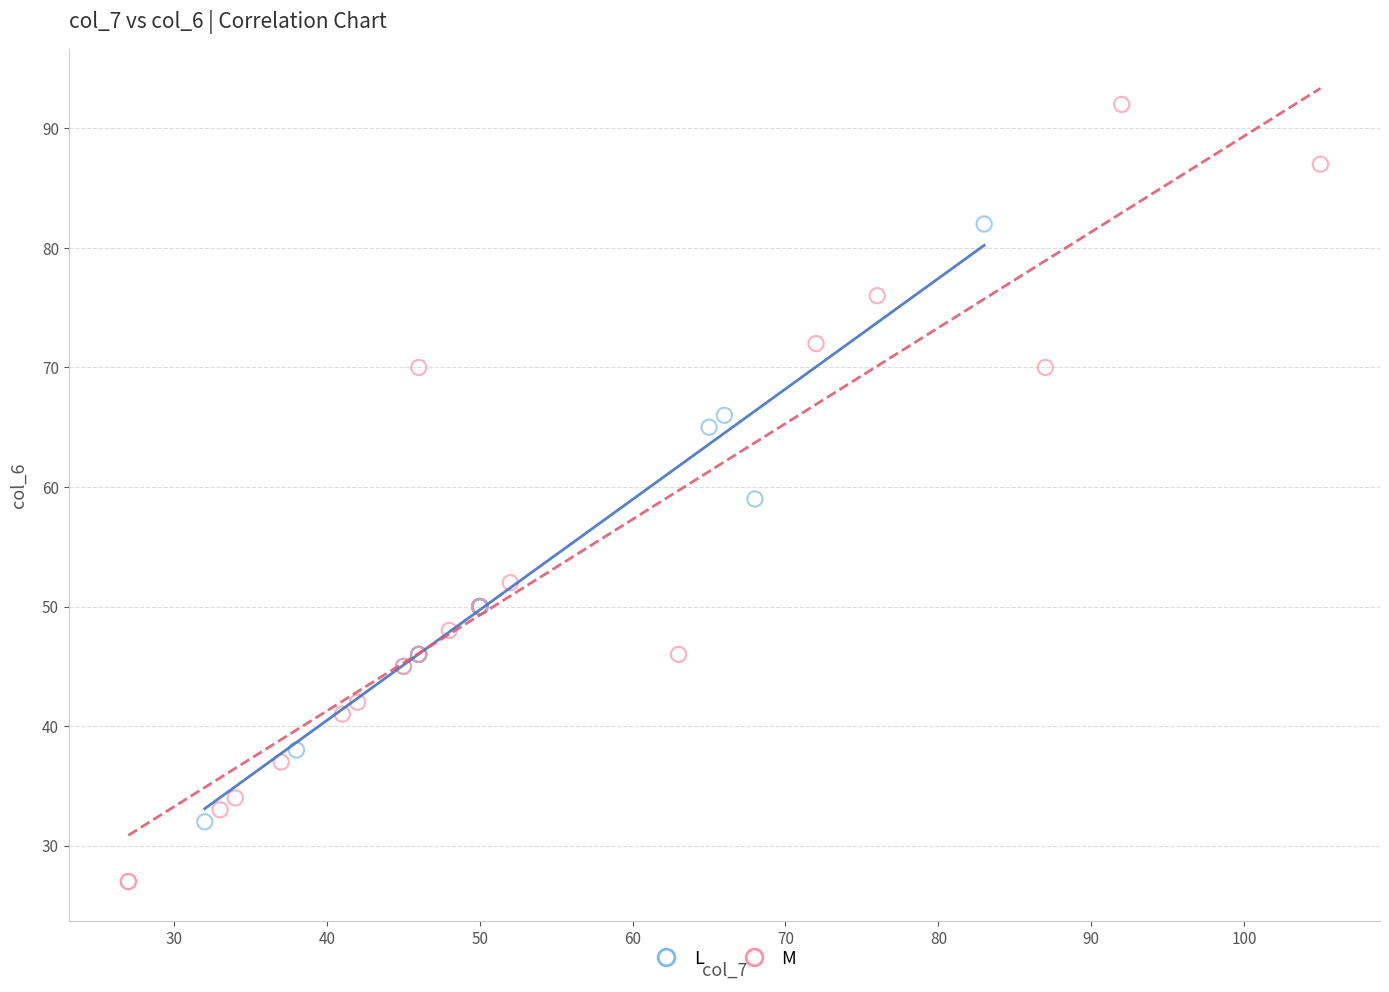

Which series contains the lowest Y value?

M